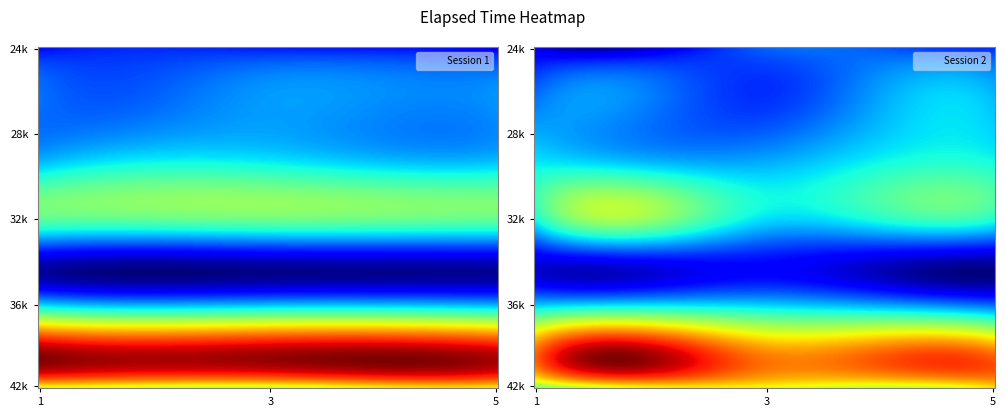

What is the difference between the second highest and minimum values in the Session 1 series?

16000